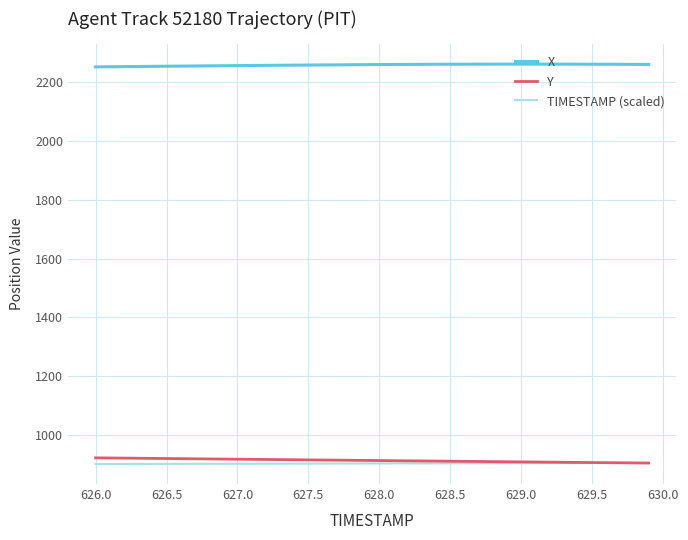

What is the highest value of the Y series?

922.0